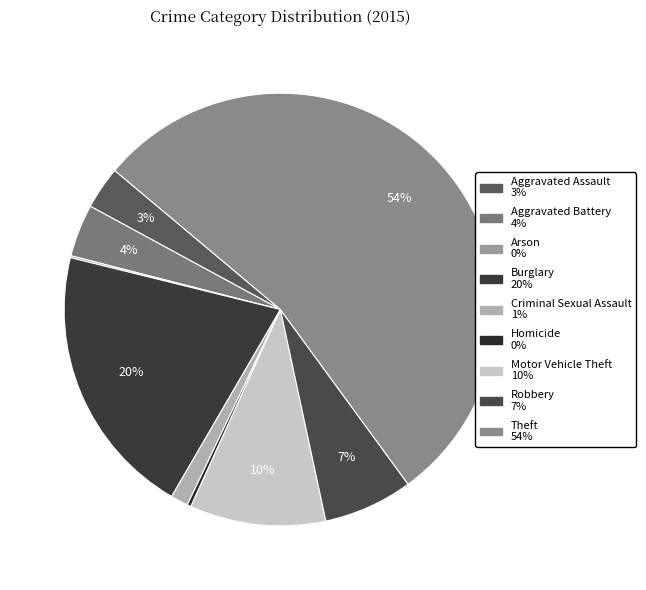

Which category has the smallest portion of the pie?

Arson